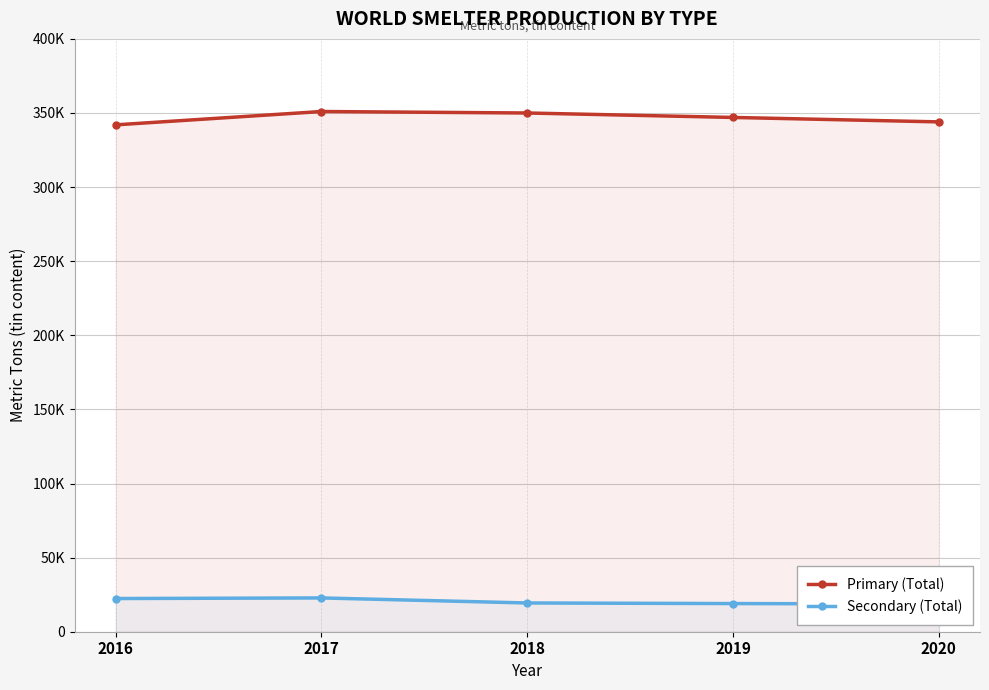

How many distinct data groups are displayed?

2